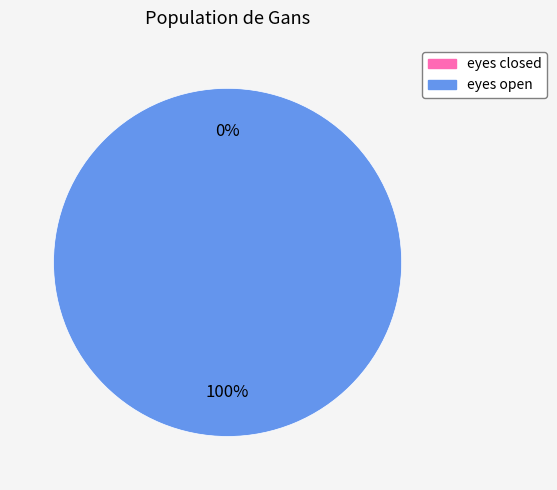

The eyes closed slice represents 0% of the pie. True or false?

True